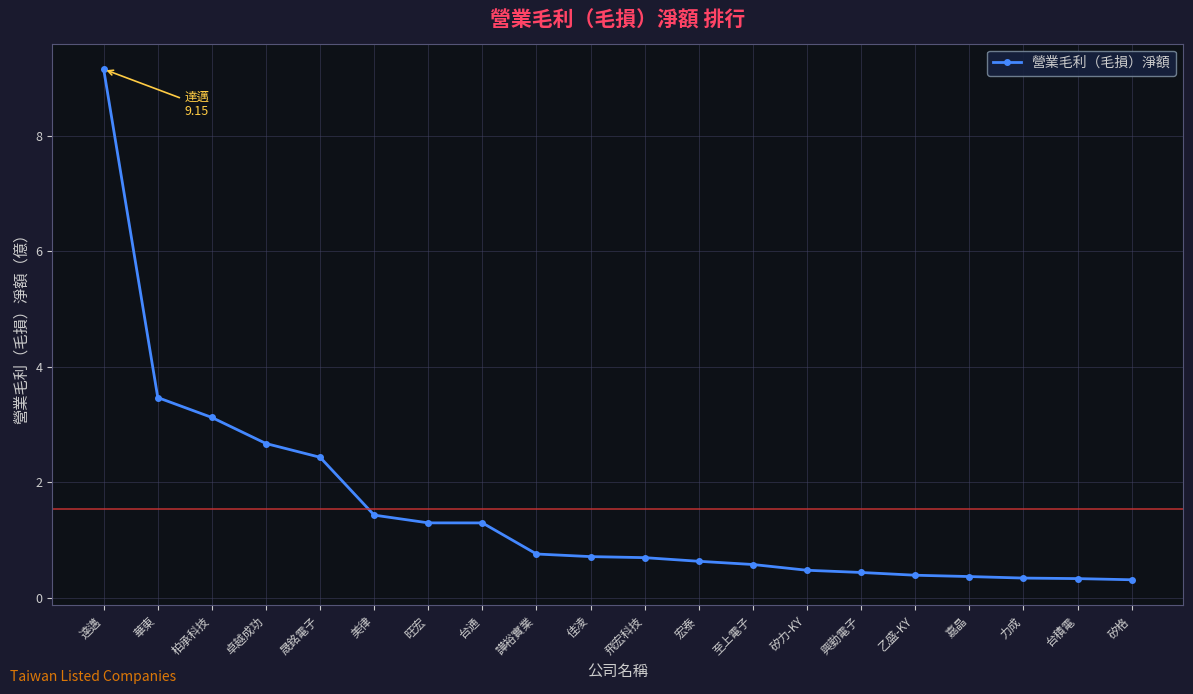

True or false: the data shows 0.8 at 興勤電子.

False